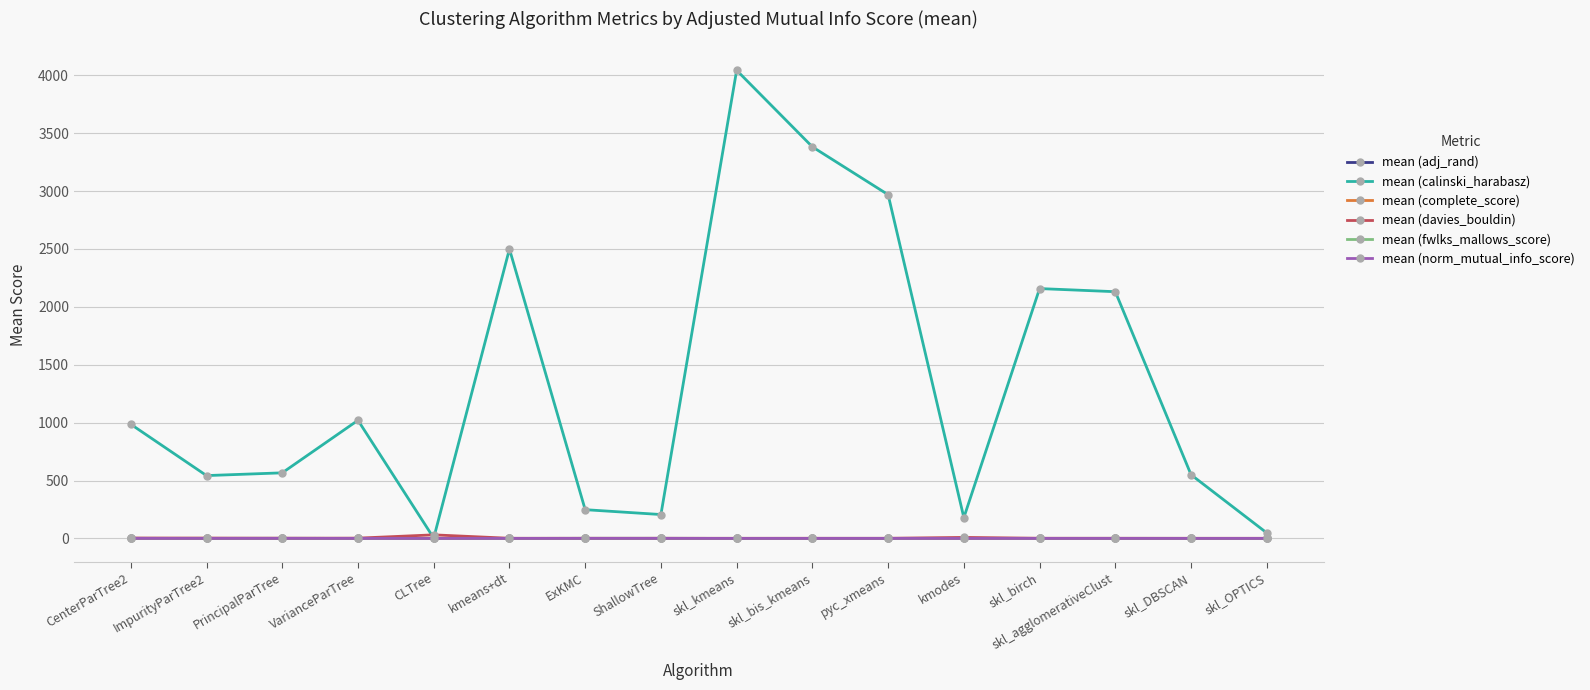

What is the label of the 6th point from the right?

pyc_xmeans